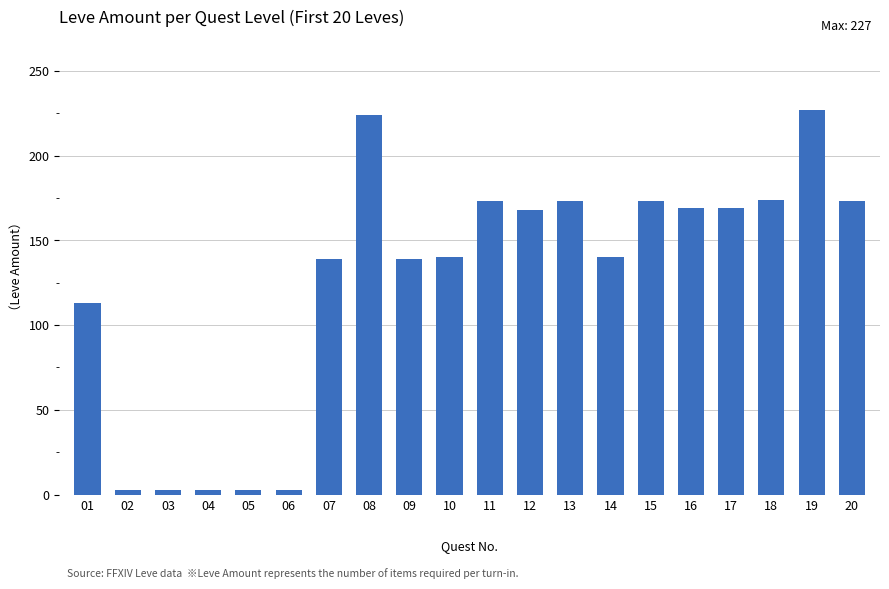

What is the ratio of the value at 20 to the value at 11?

1.0